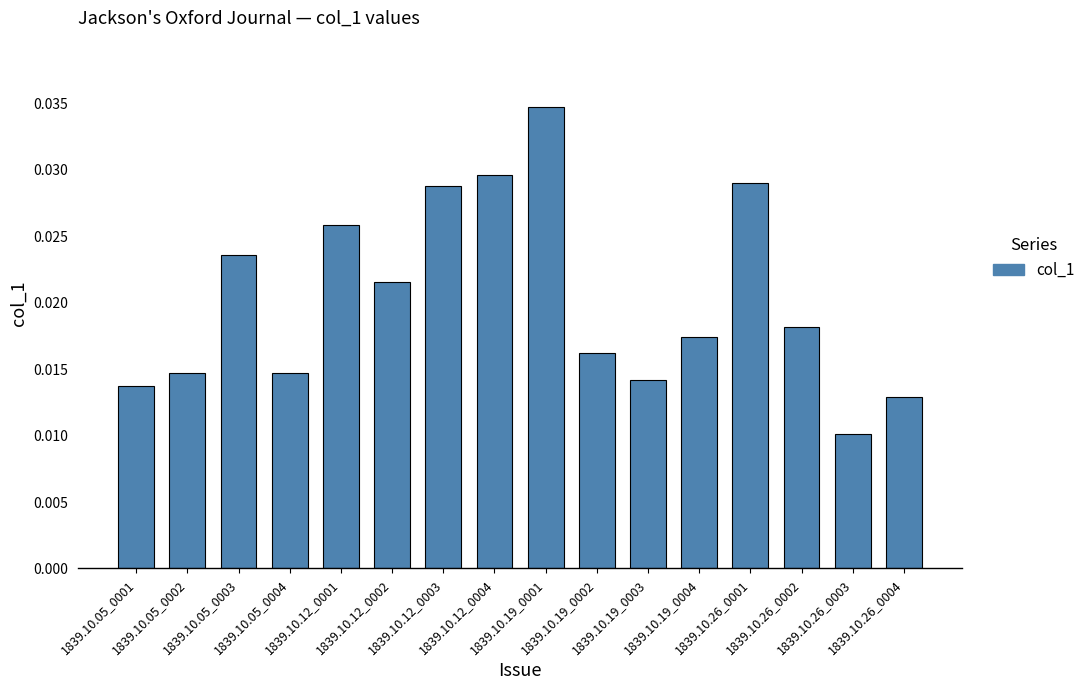

How many values are between 0 and 1?

16